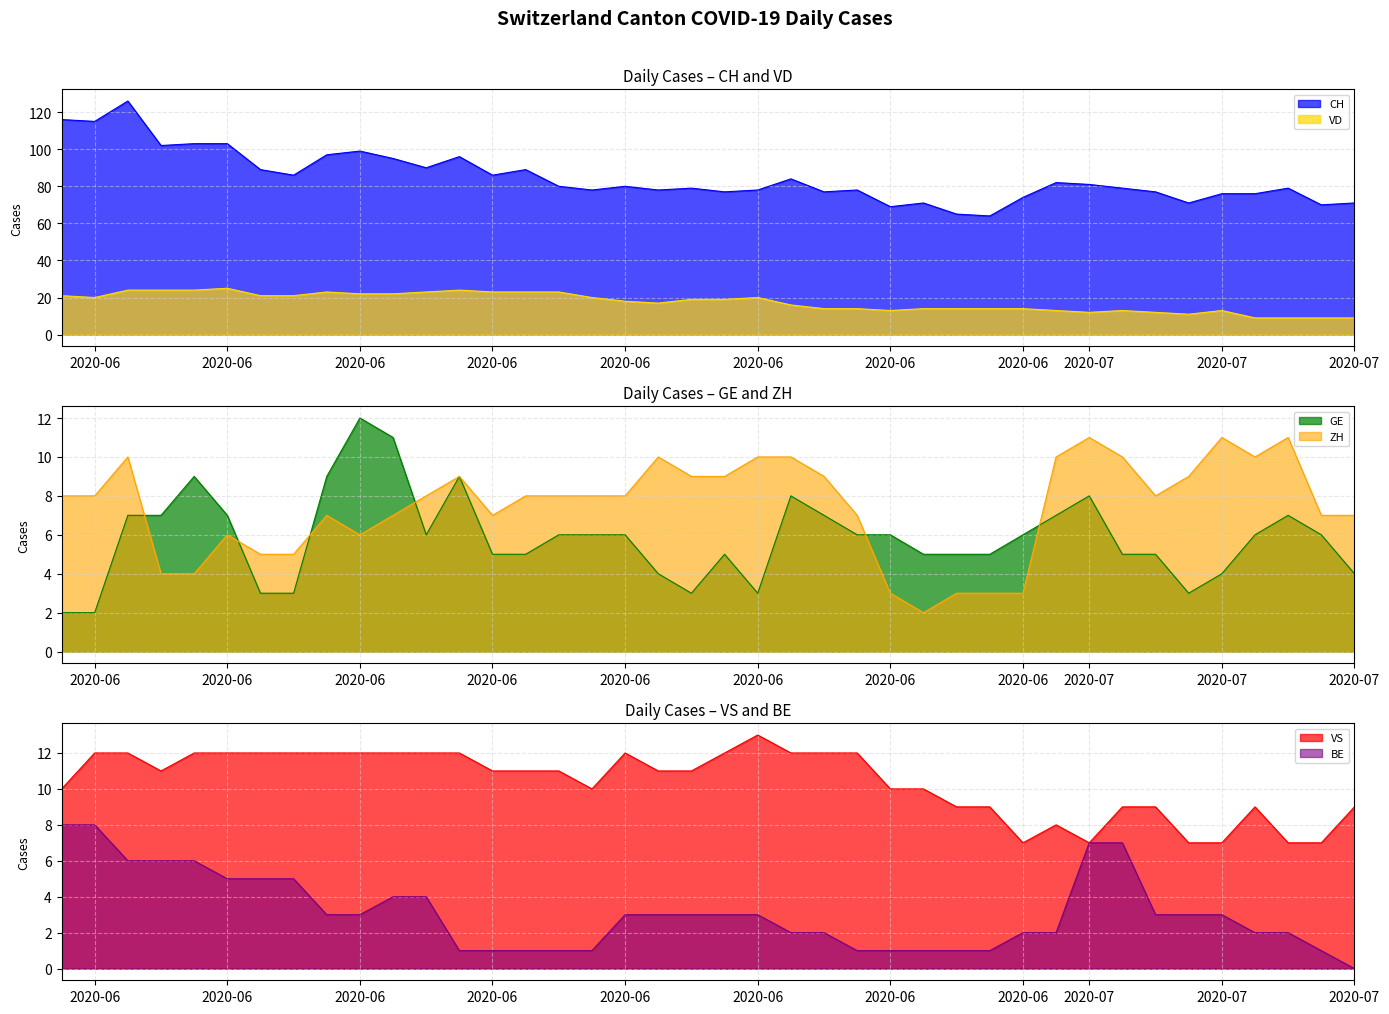

At which category does CH reach its first local peak?

2020-06